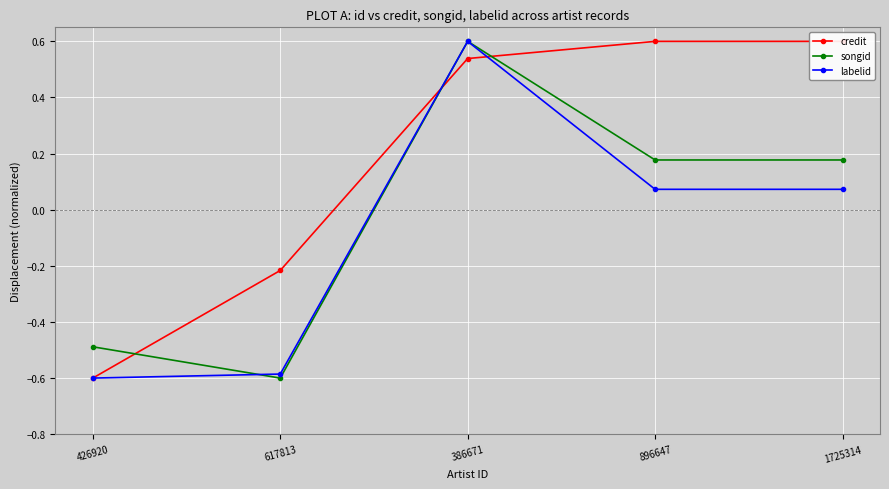

True or false: labelid has a value of 0.1 at 1725314.

True